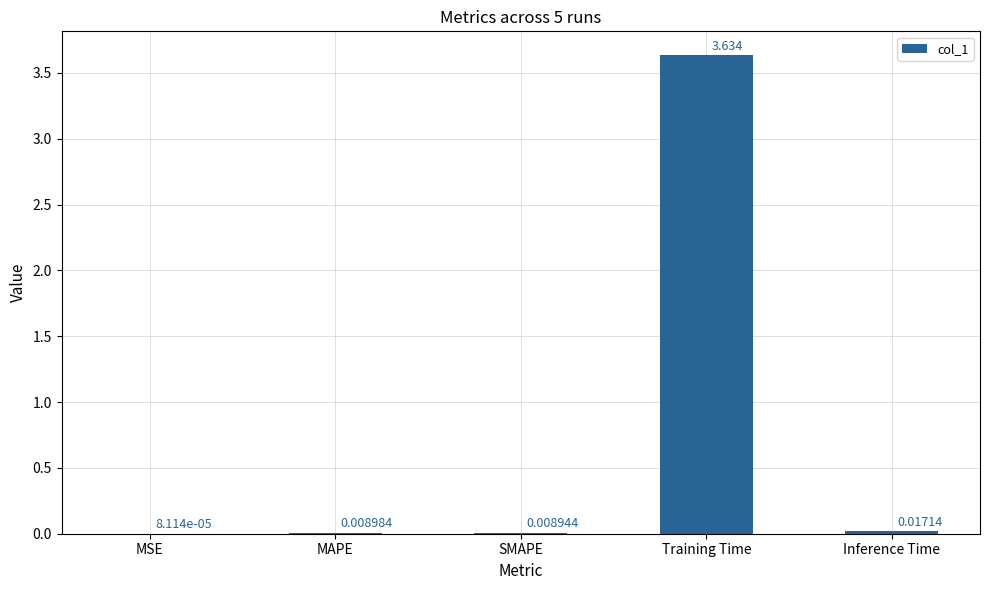

Between MAPE and MSE, which is larger?

MAPE